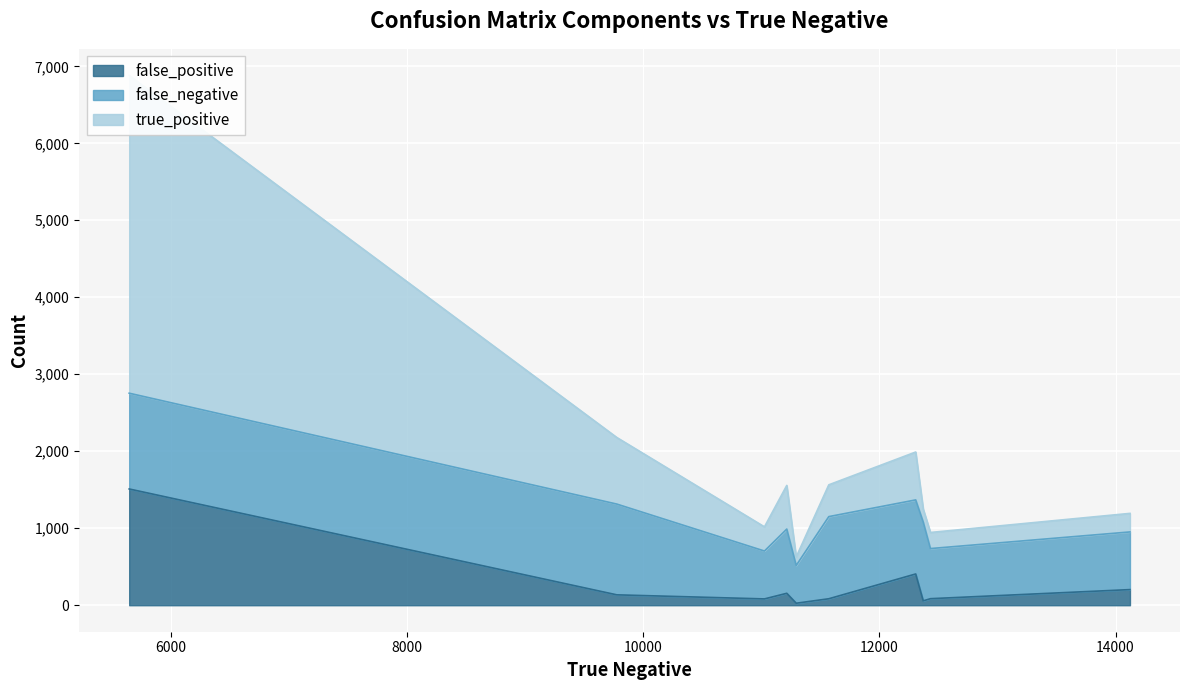

Does the chart display data point markers on the line(s)?

No